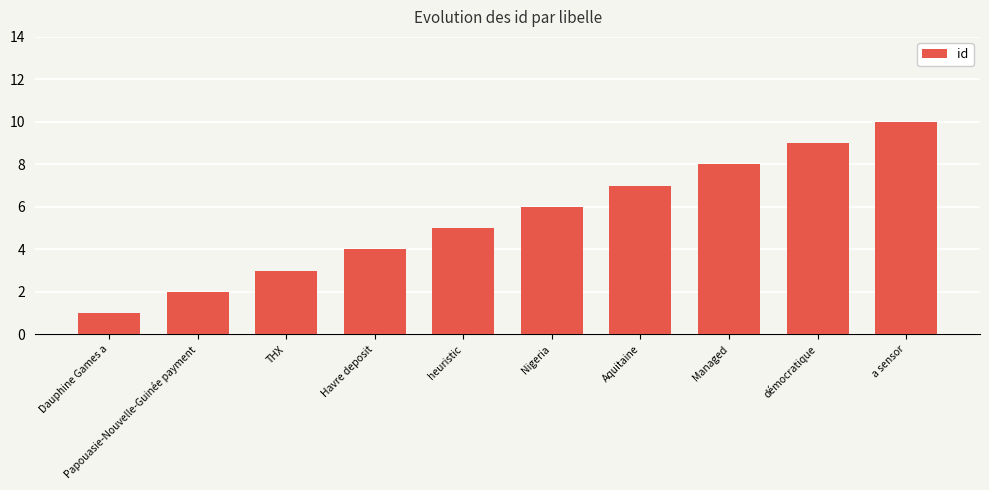

How many data points does each series have?

10